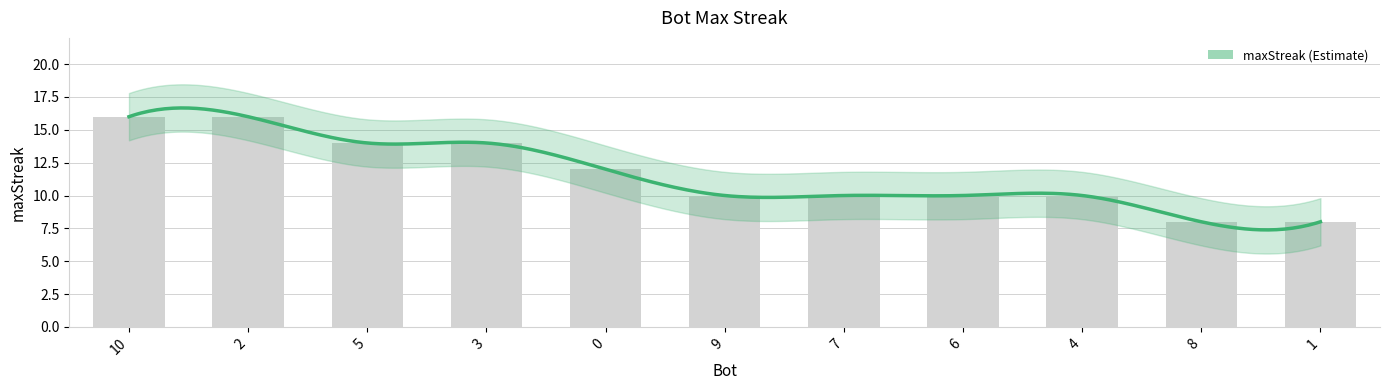

How many categories are shown in the chart?

11